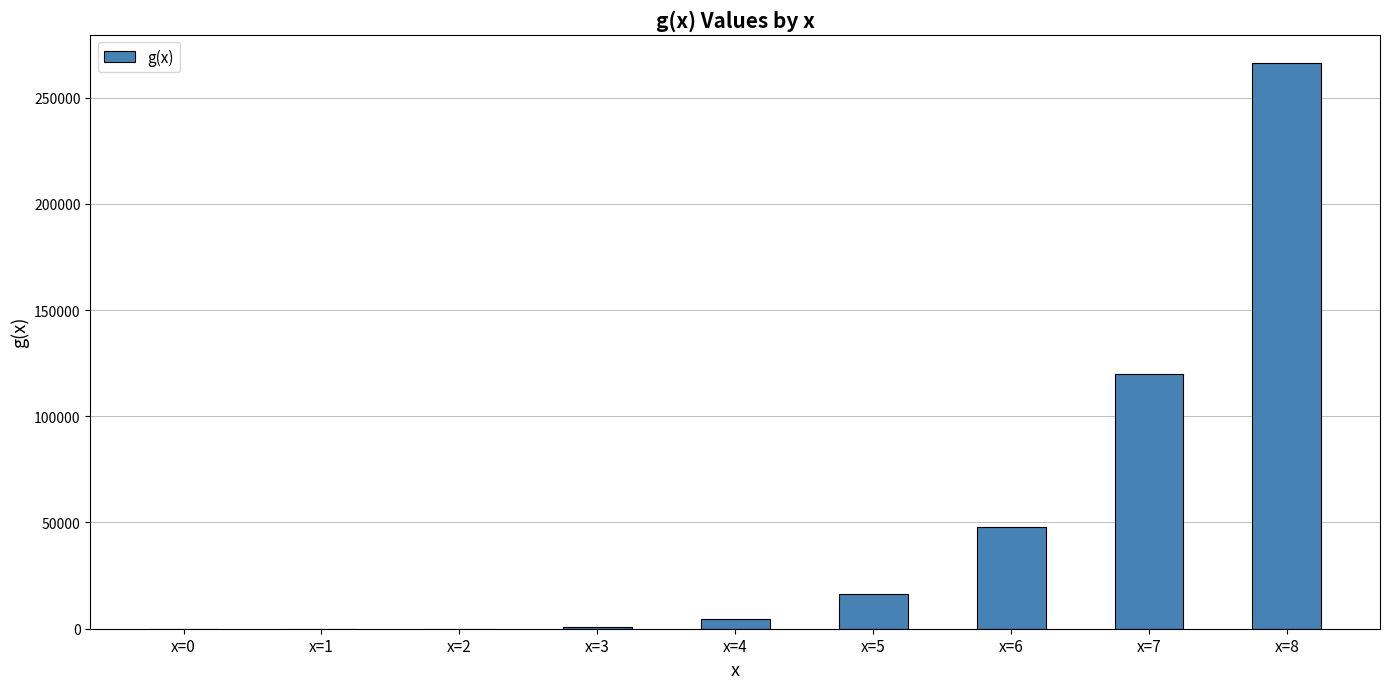

What is the maximum value shown in the chart?

266240